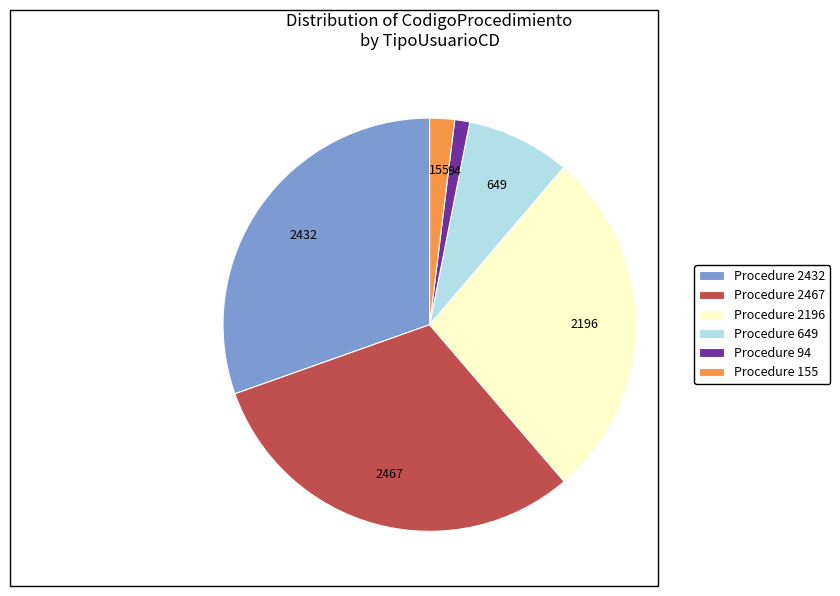

What is the smallest slice in the pie chart?

Procedure 94